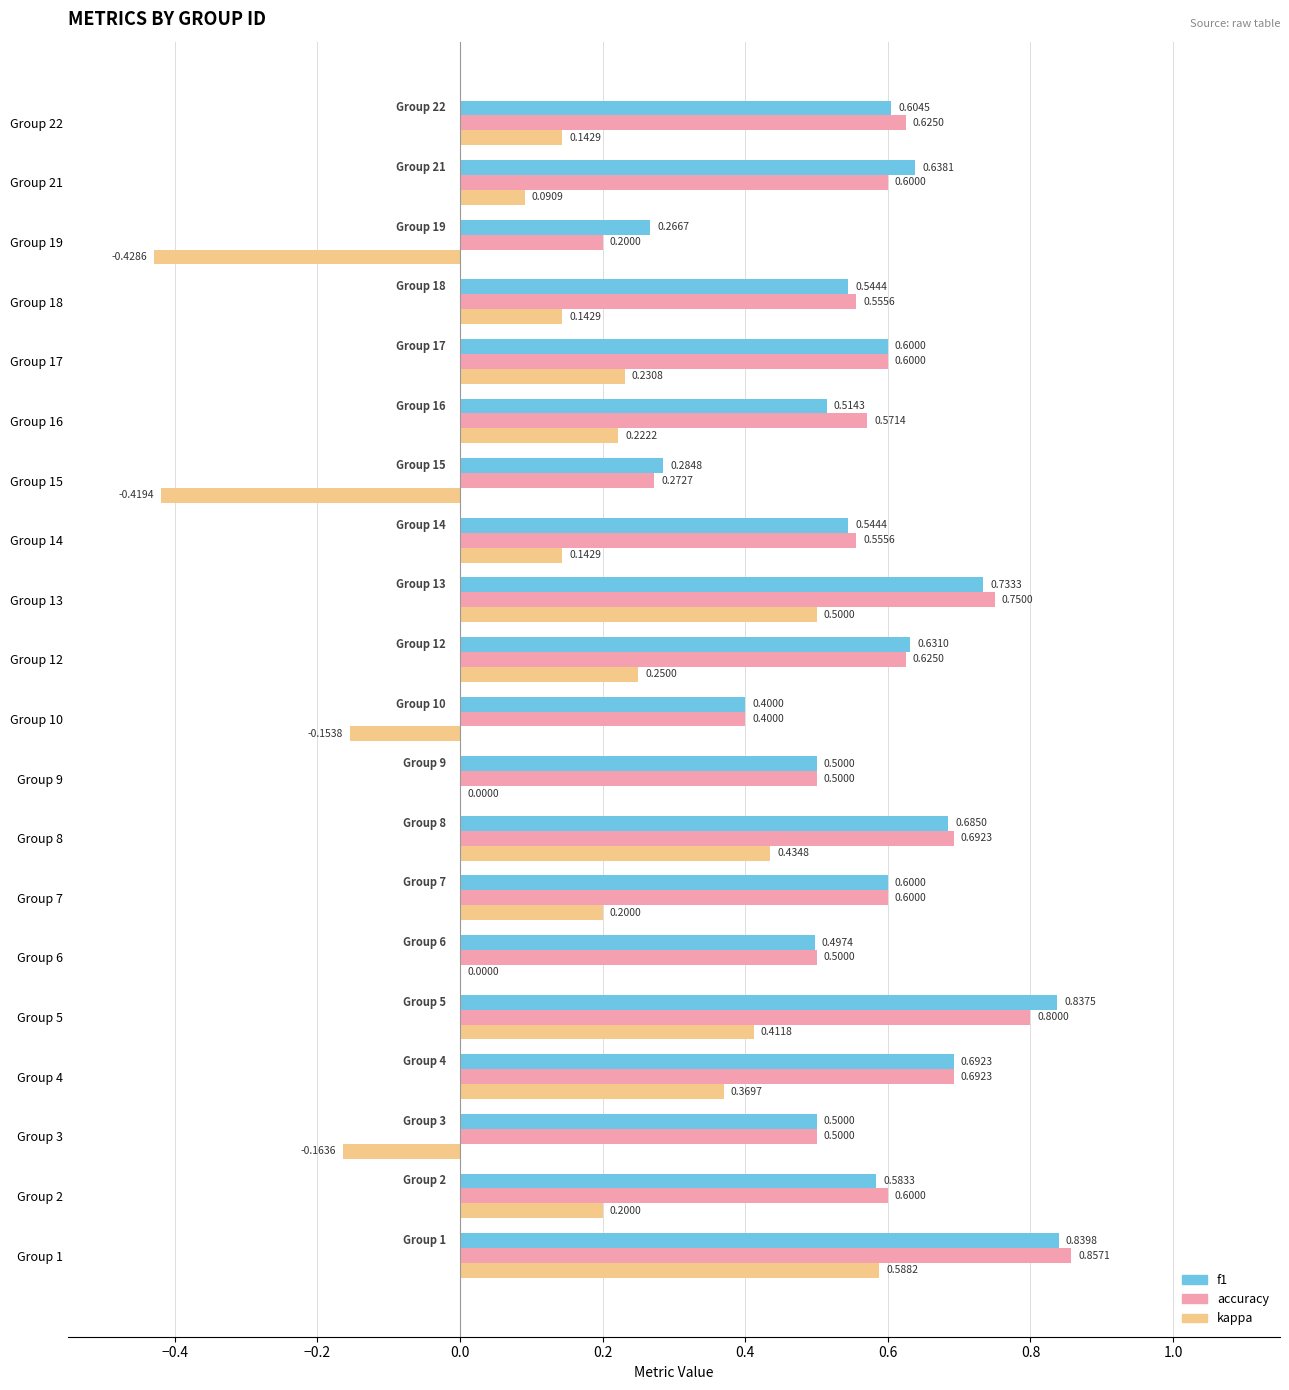

Which series changed the most between Group 4 and Group 15?

kappa